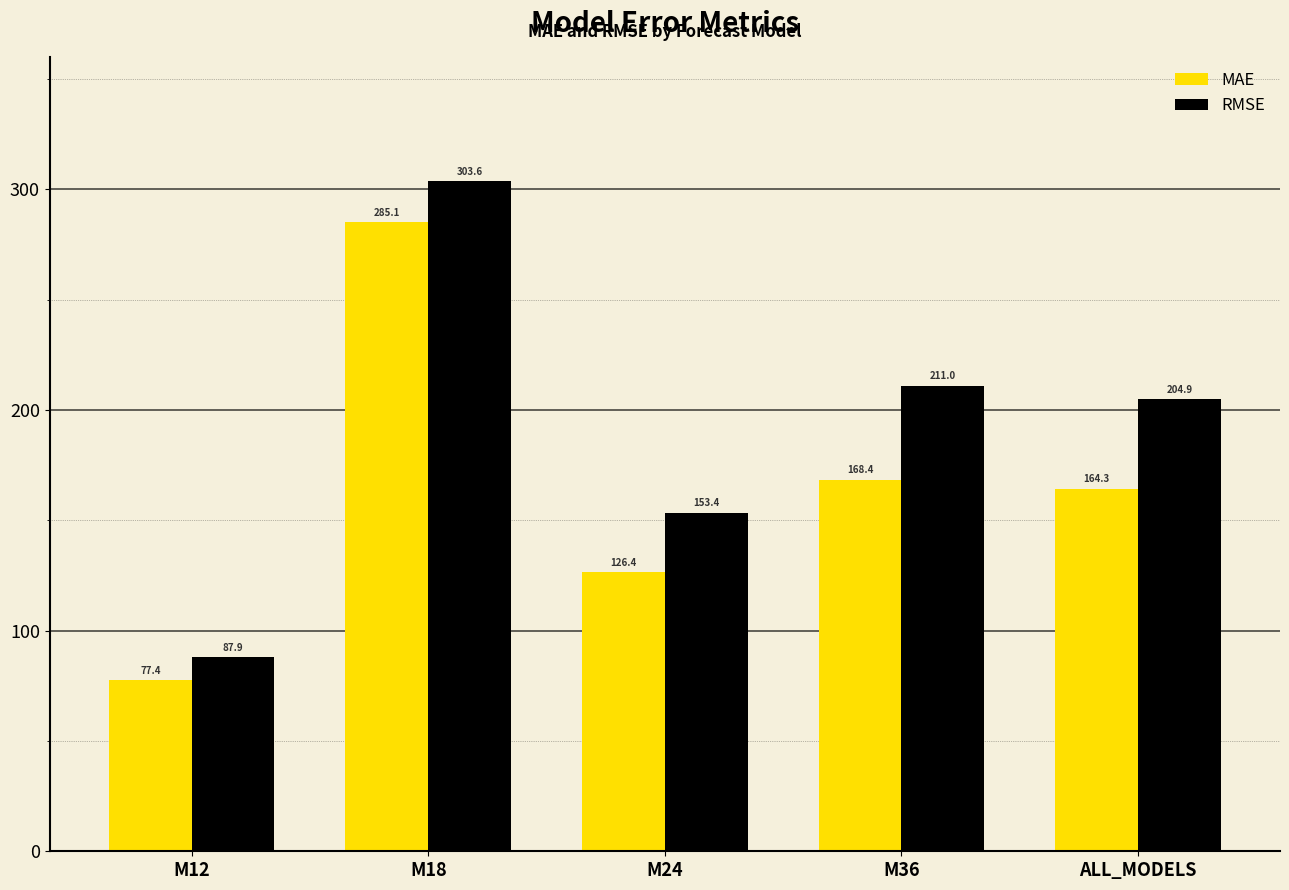

Which category has the lowest value across all series?

M12